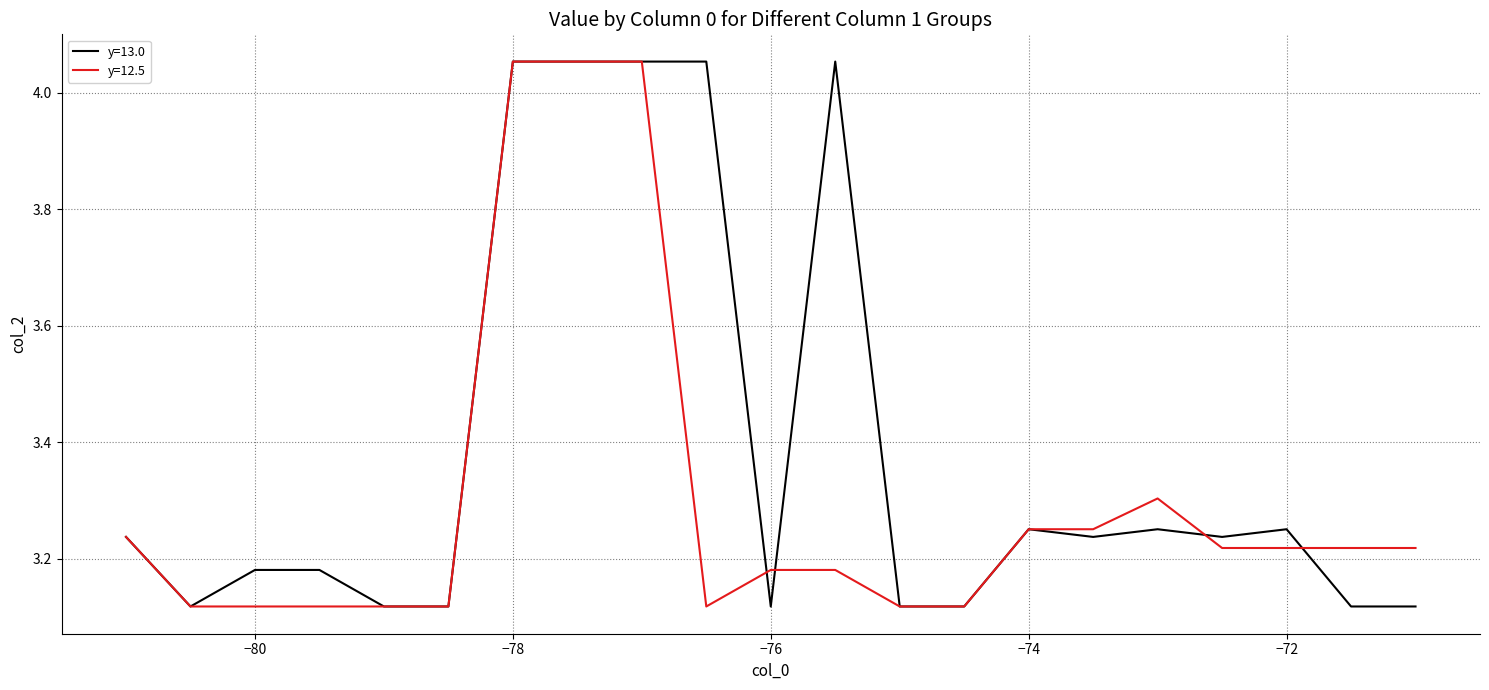

Rank the series by their average value, from highest to lowest.

y=13.0, y=12.5